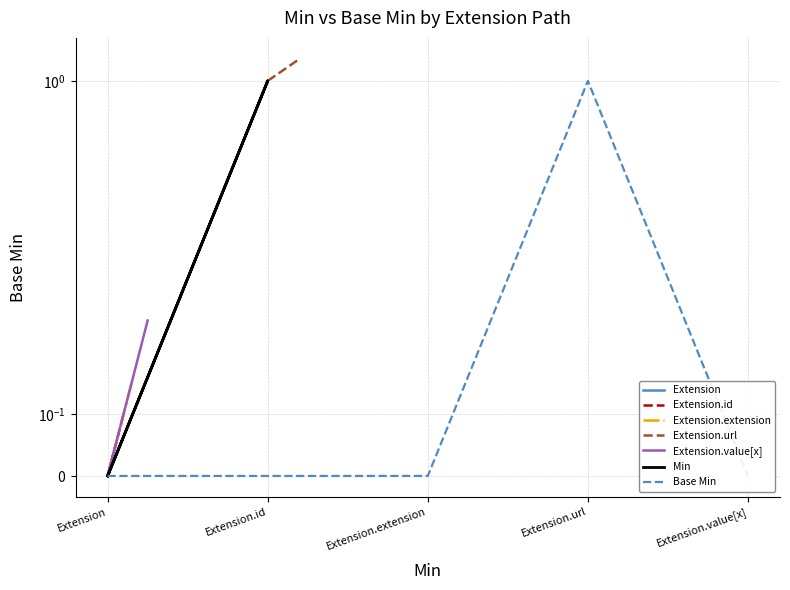

True or false: Base Min has more than 1 points higher than both neighbors.

False